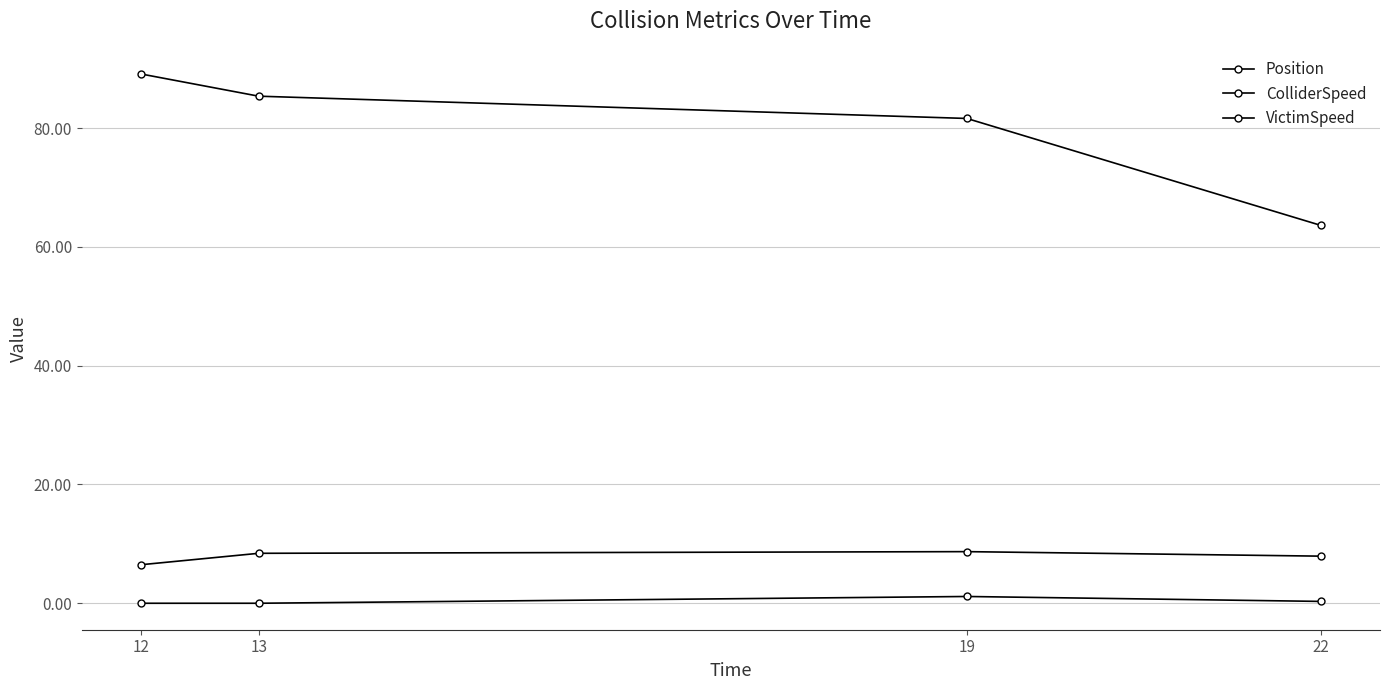

Does the chart have visible grid lines?

Yes